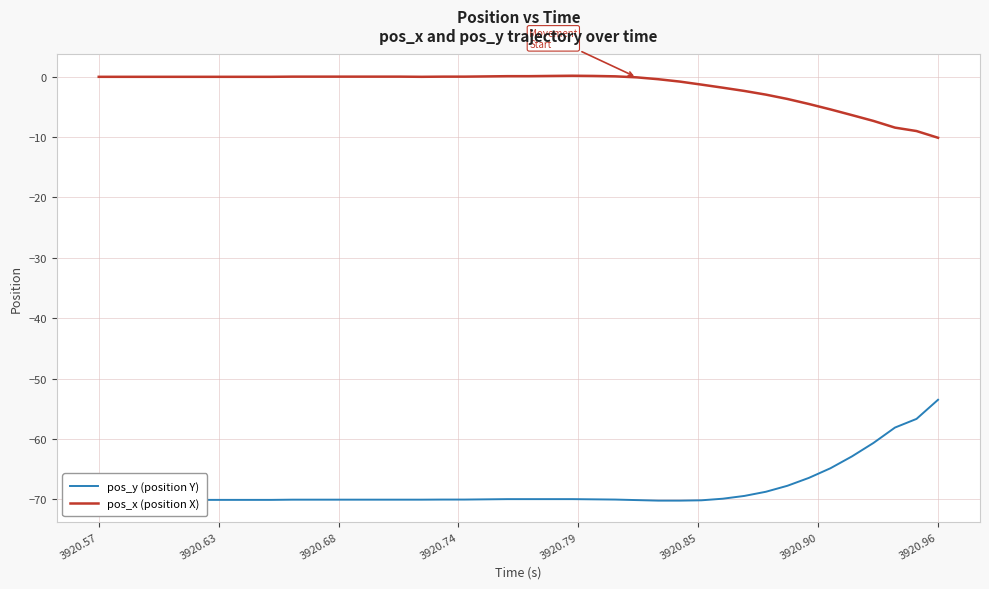

List the series in order of their peak value, highest first.

pos_x (position X), pos_y (position Y)